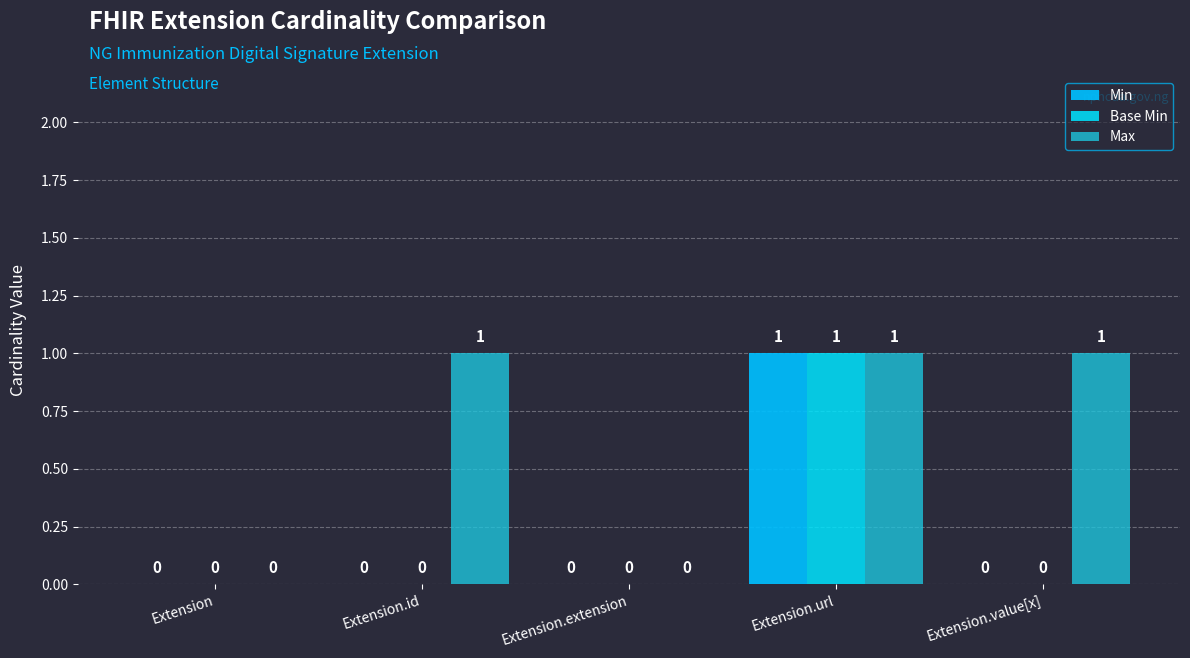

How many groups of bars are there?

5